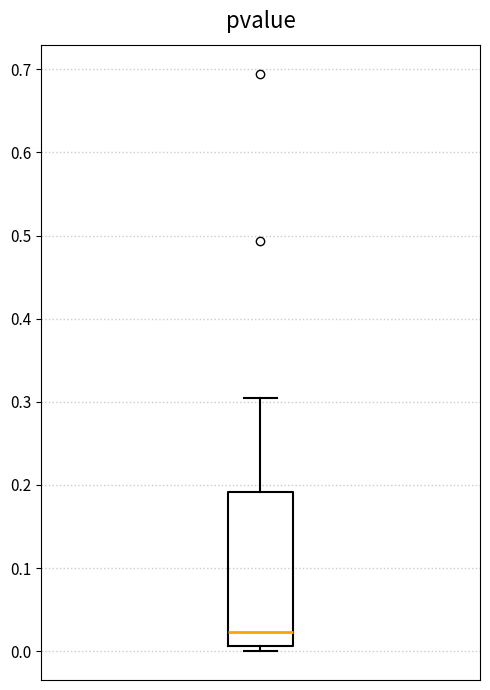

Read this box plot against the y-axis: the position of the median line, the range covered by the box, and the ends of both whiskers. The values are not printed on the chart, so give them approximately, as read against the axis.

median 0.02, box 0.01 to 0.19, whiskers 0.00 to 0.30